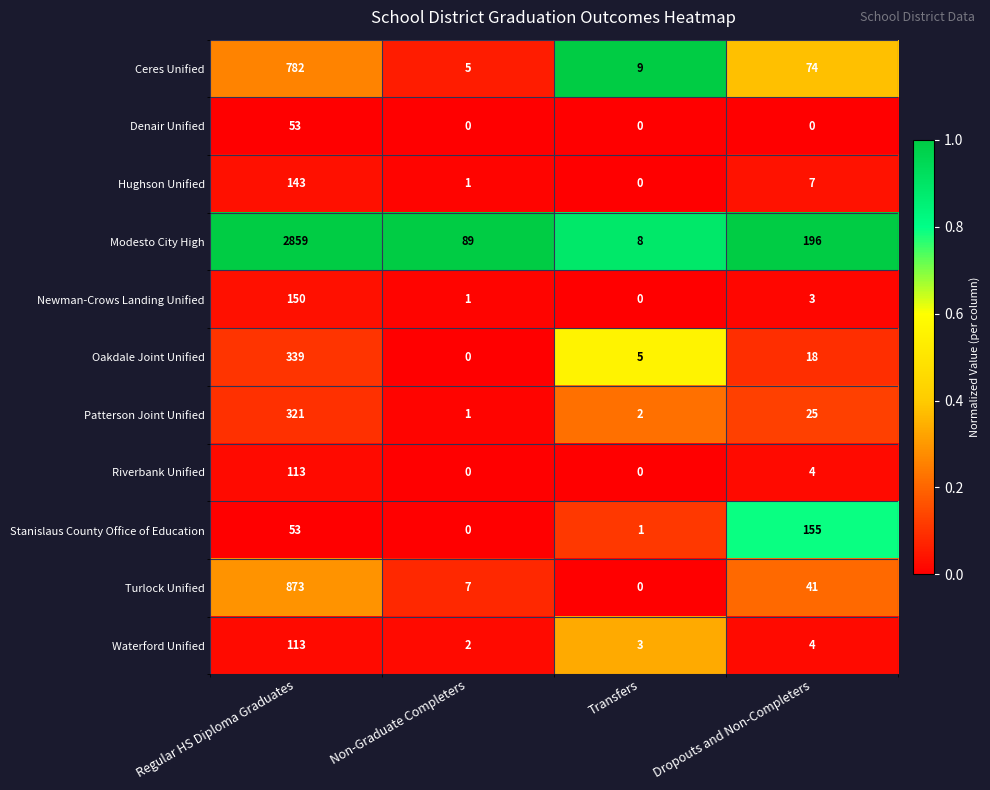

At which category is the sum across all series the highest?

Regular HS Diploma Graduates